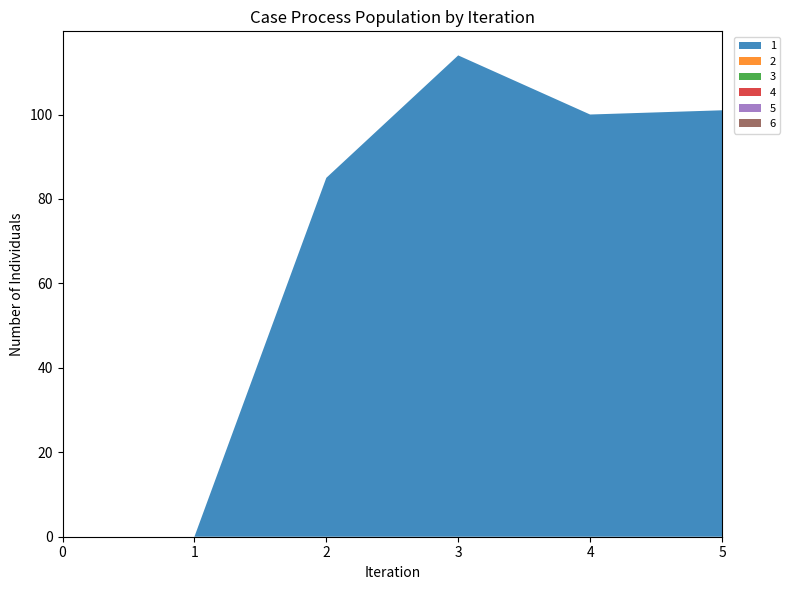

Reading left to right, list all the values displayed in this chart.

1: 0=0	1=0	2=85	3=114	4=100	5=101
2: 0=0	1=0	2=0	3=0	4=0	5=0
3: 0=0	1=0	2=0	3=0	4=0	5=0
4: 0=0	1=0	2=0	3=0	4=0	5=0
5: 0=0	1=0	2=0	3=0	4=0	5=0
6: 0=0	1=0	2=0	3=0	4=0	5=0